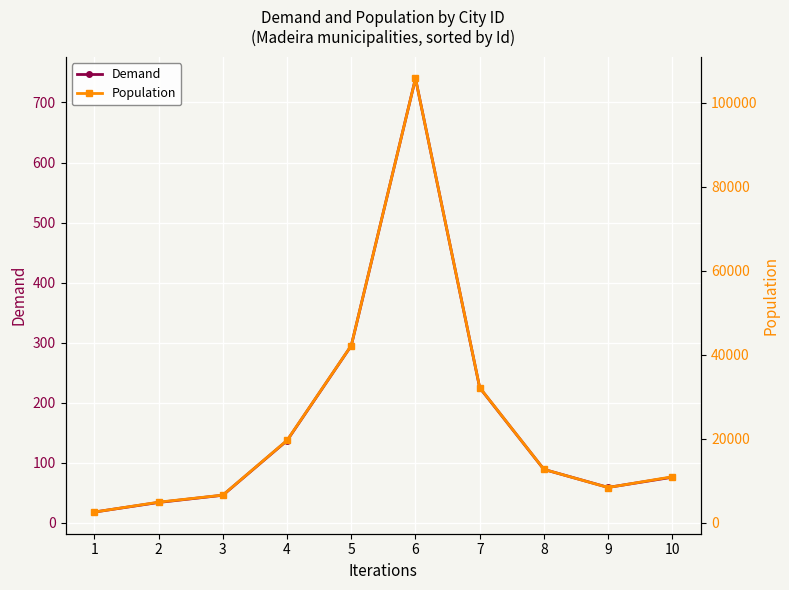

Reading left to right, extract all data points from this chart.

Demand: 1=18	2=34	3=46	4=137	5=295	6=740	7=225	8=89	9=59	10=76
Population: 1=2517	2=4865	3=6553	4=19593	5=42168	6=105782	7=32162	8=12680	9=8360	10=10915